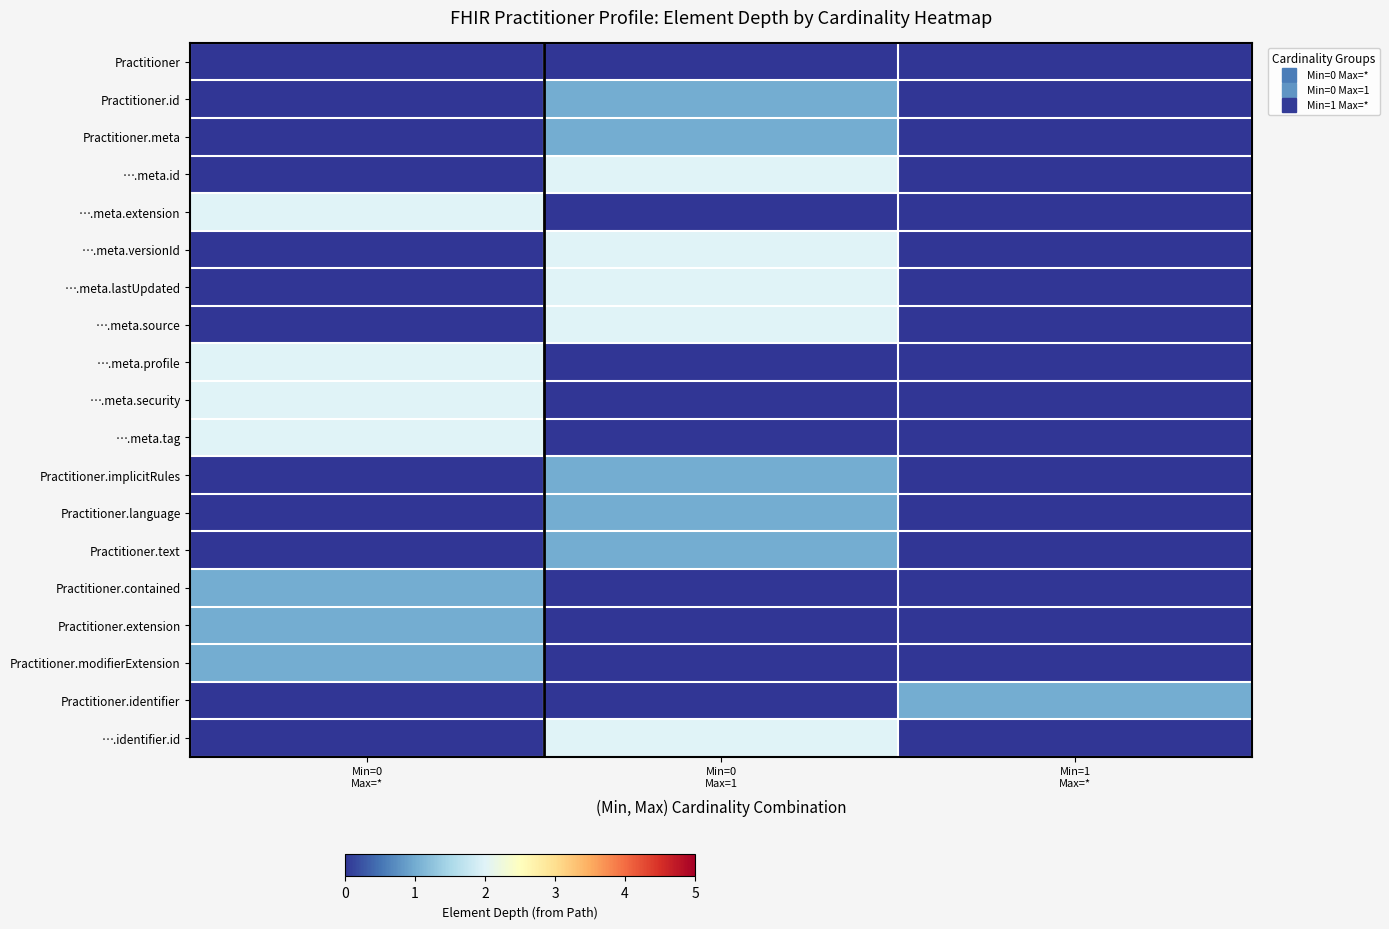

At how many categories does at least one series exceed 1?

2